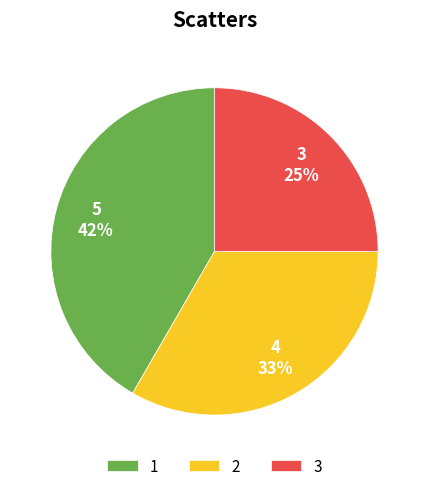

Which category has the smallest portion of the pie?

3